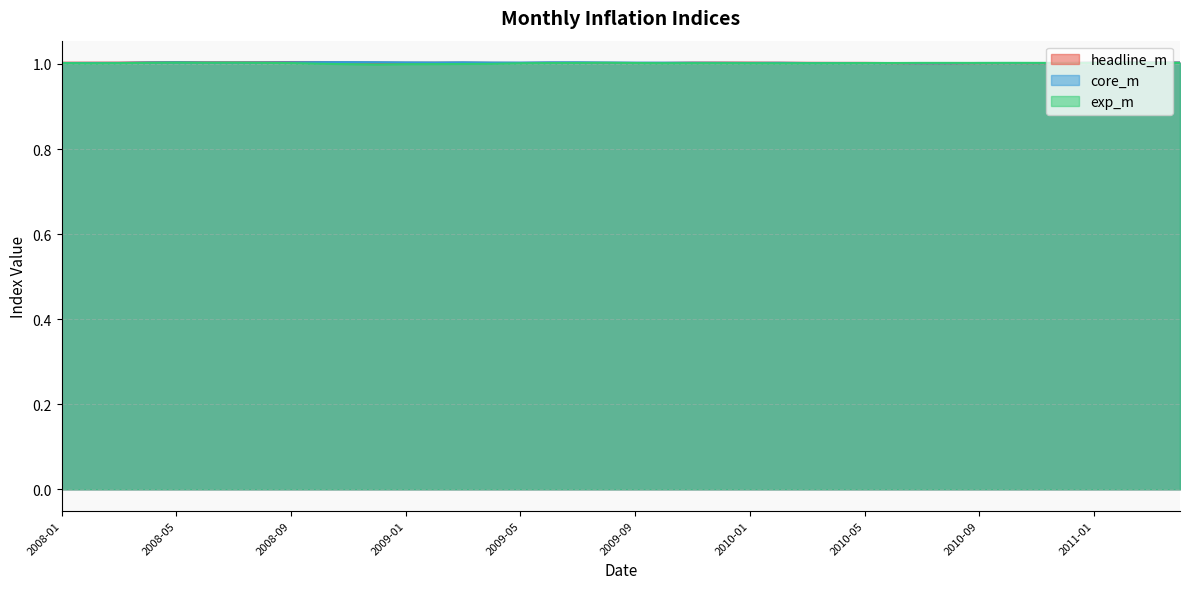

How many values in the exp_m series are below 1?

5